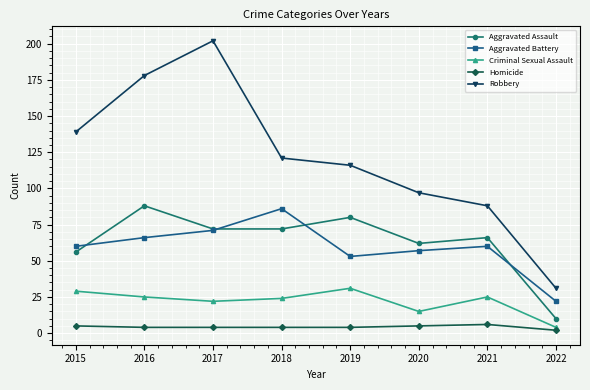

Is it true that Robbery equals 121 at 2018?

True